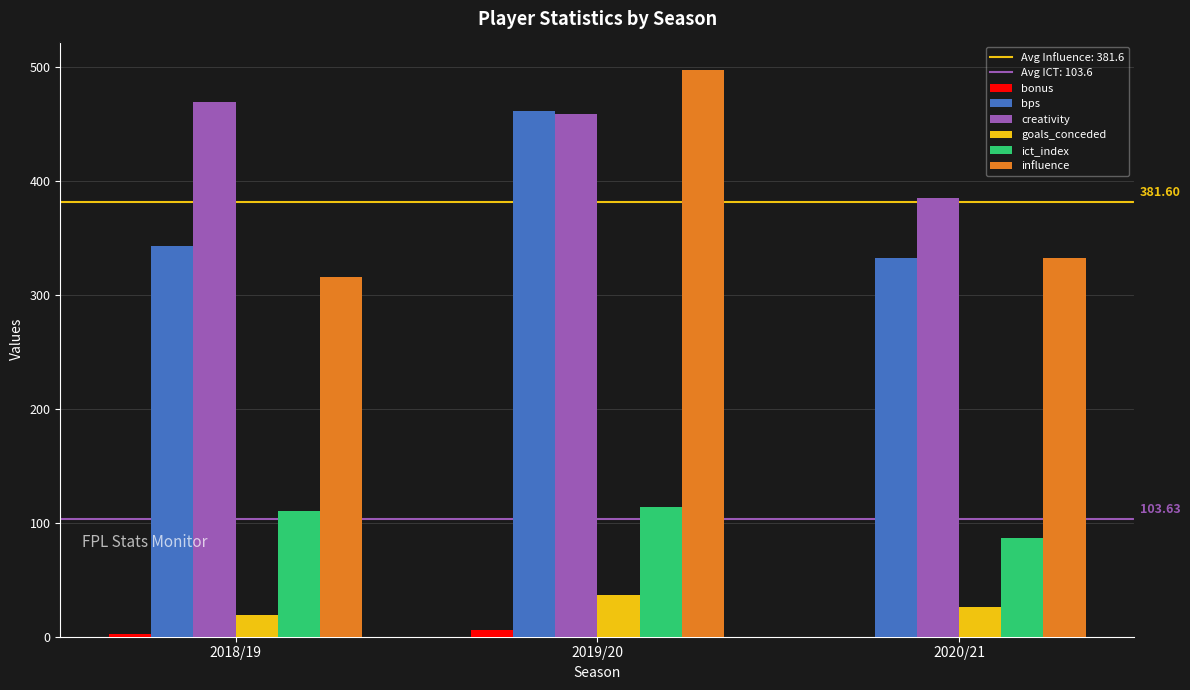

Between 2018/19 and 2020/21, which series saw the biggest shift?

creativity